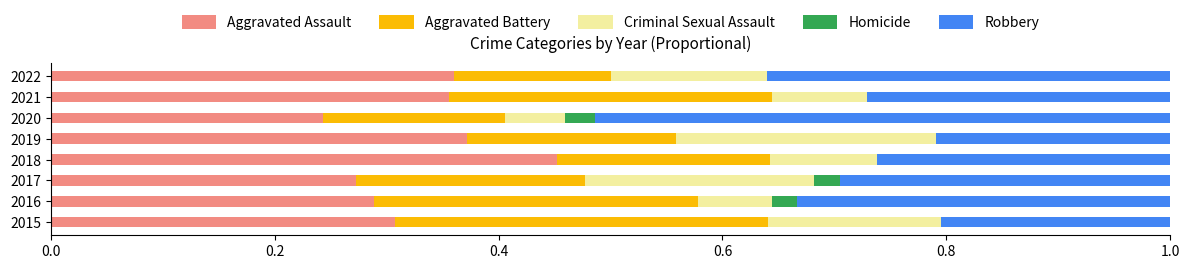

What are all the series names shown in the legend?

Aggravated Assault, Aggravated Battery, Criminal Sexual Assault, Homicide, Robbery